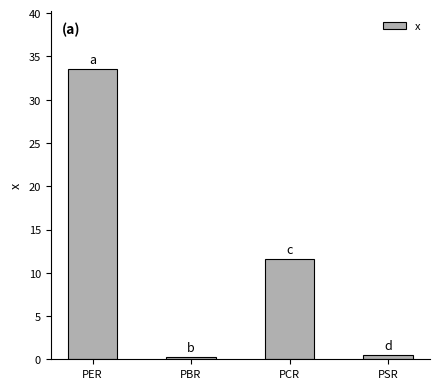

What is the ratio of the value at PCR to the value at PER?

0.3